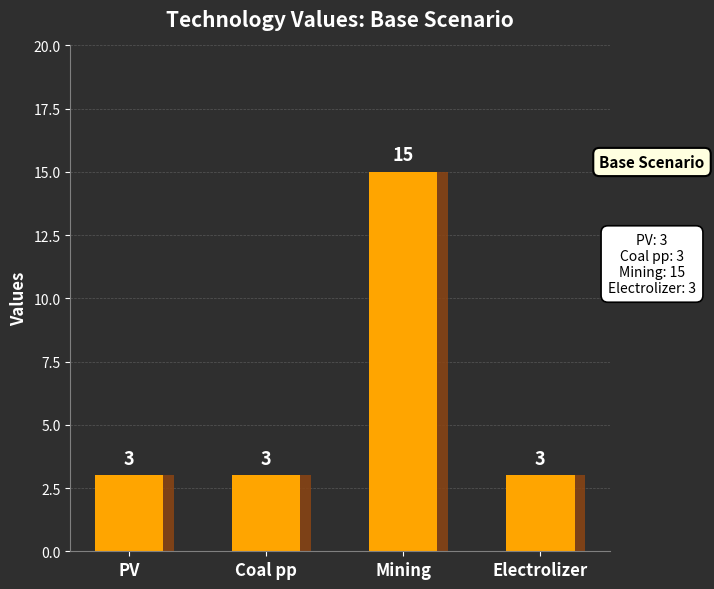

What is the difference between the values at Mining and PV?

12